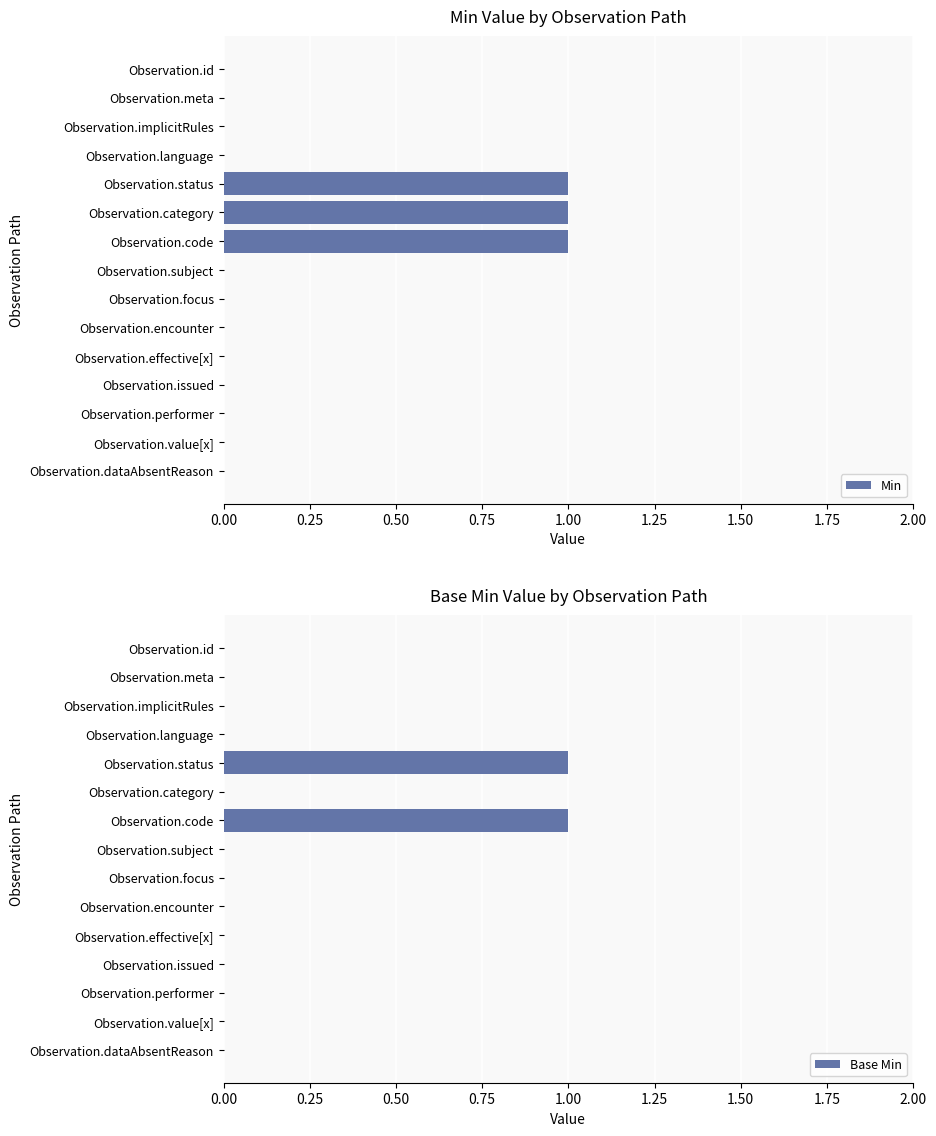

Is it true that Min equals 0 at Observation.subject?

True